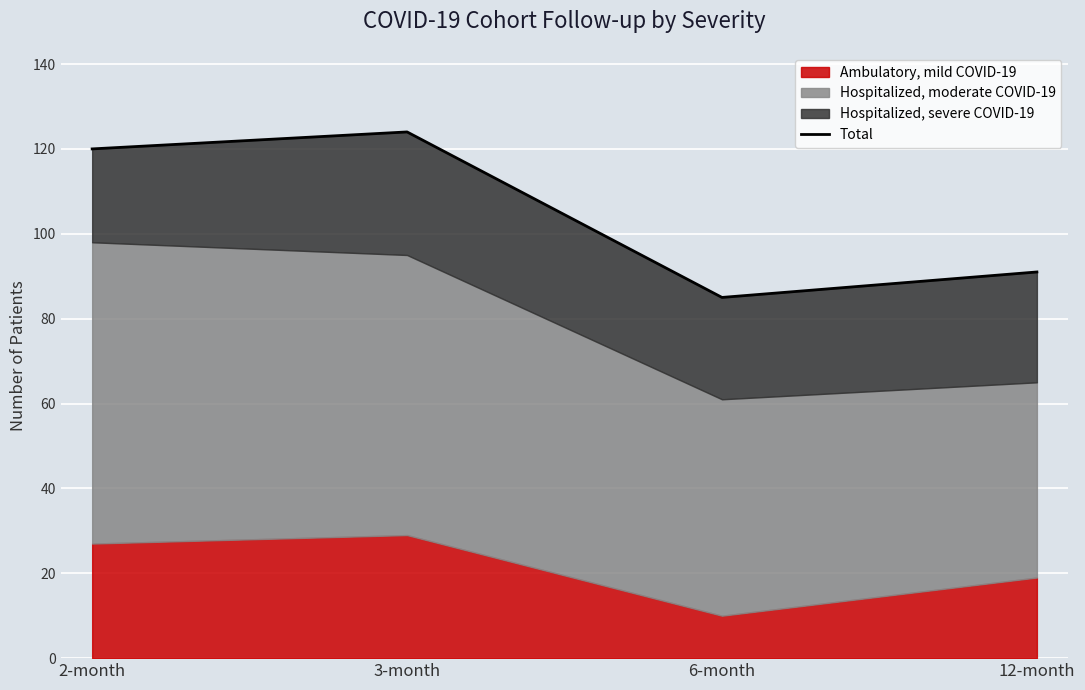

How many interior local valleys (lower than both neighbors) does the data have?

1